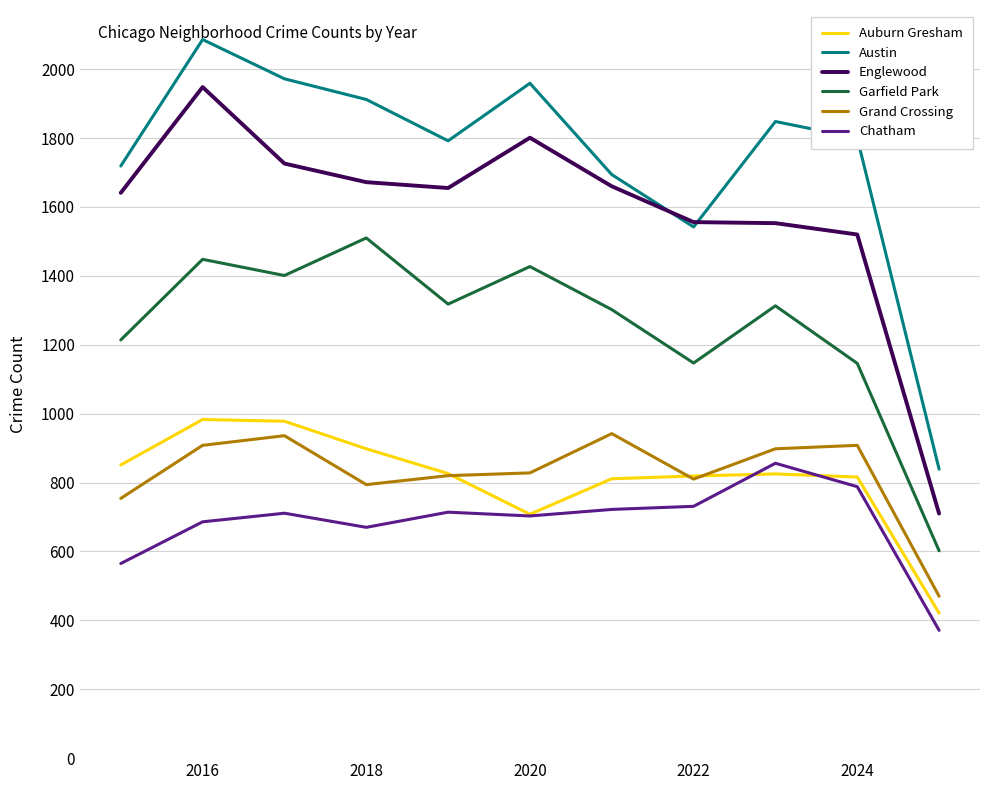

Count the number of categories in the chart.

11